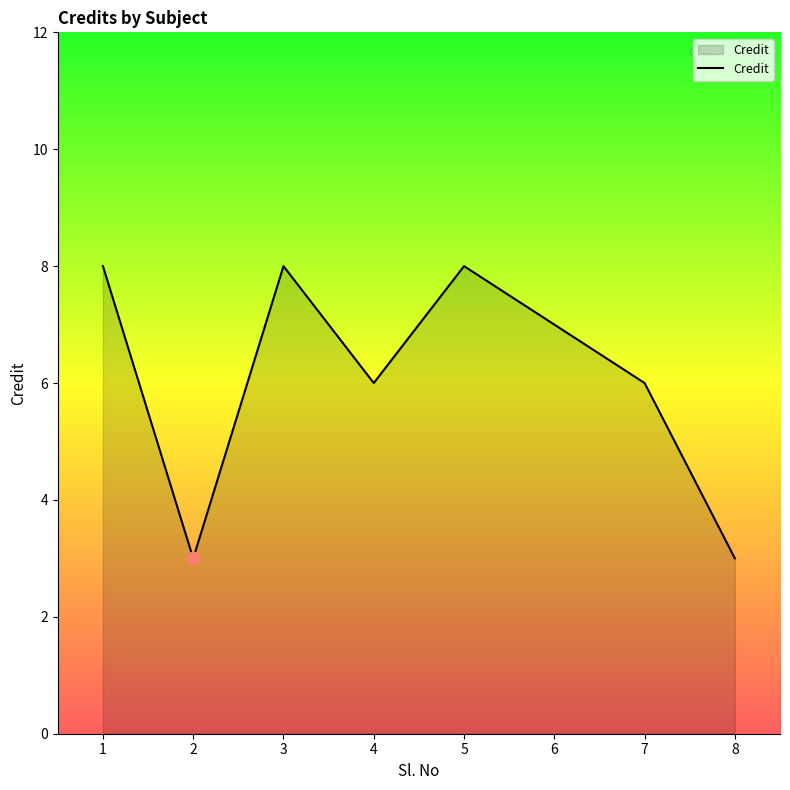

Between 5 and 8, which is larger?

5